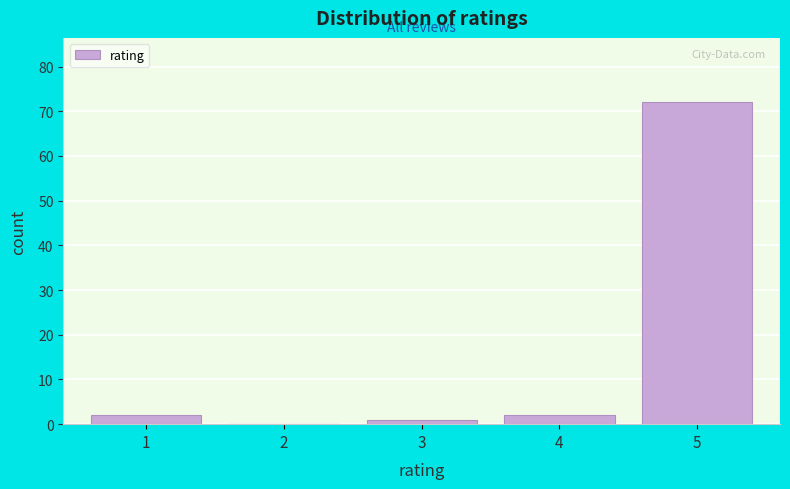

Over which range of the x-axis is the bar tallest?

4.5 to 5.5